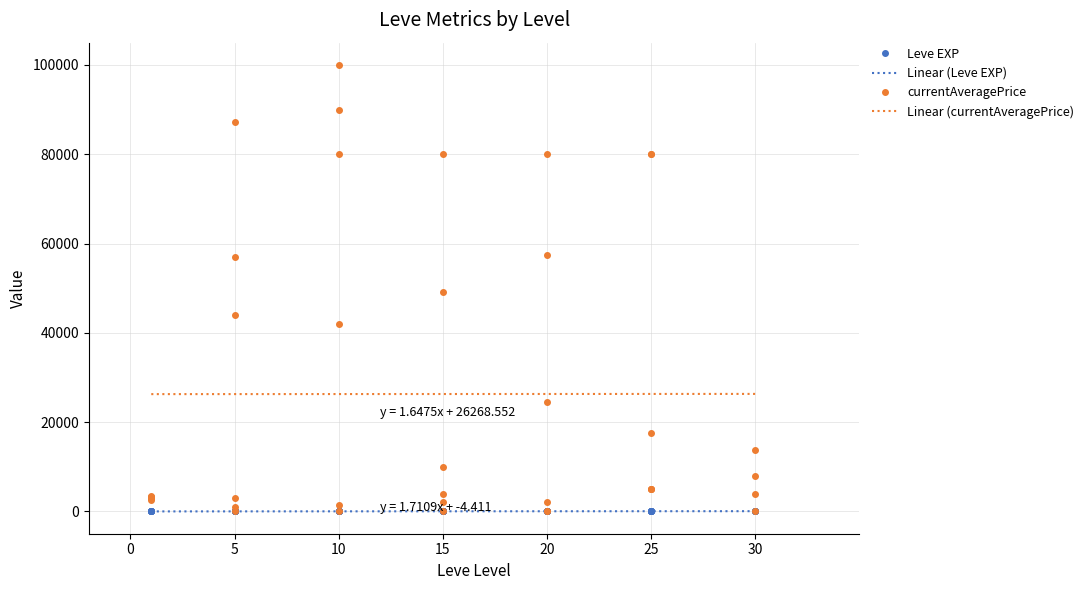

What is the lowest value of the Linear (currentAveragePrice) series?

26270.2